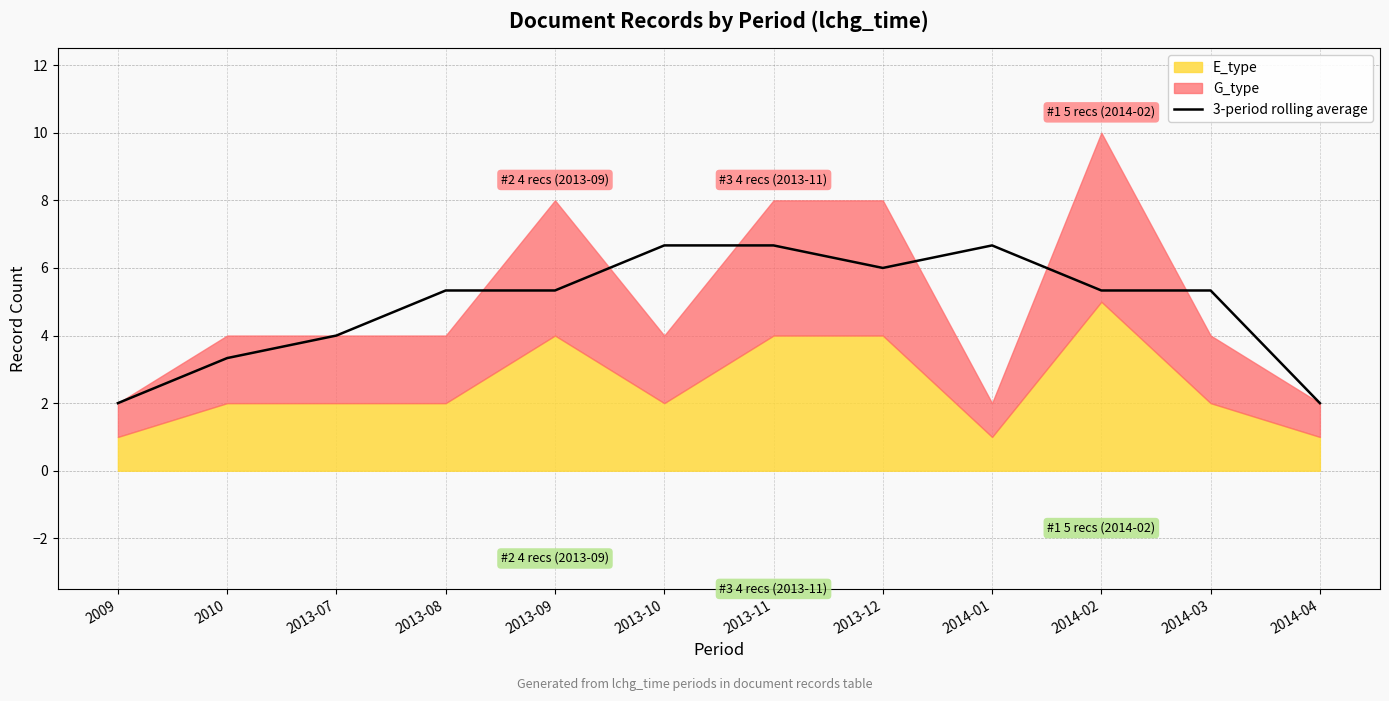

At which category does the data reach its first local valley?

2013-12